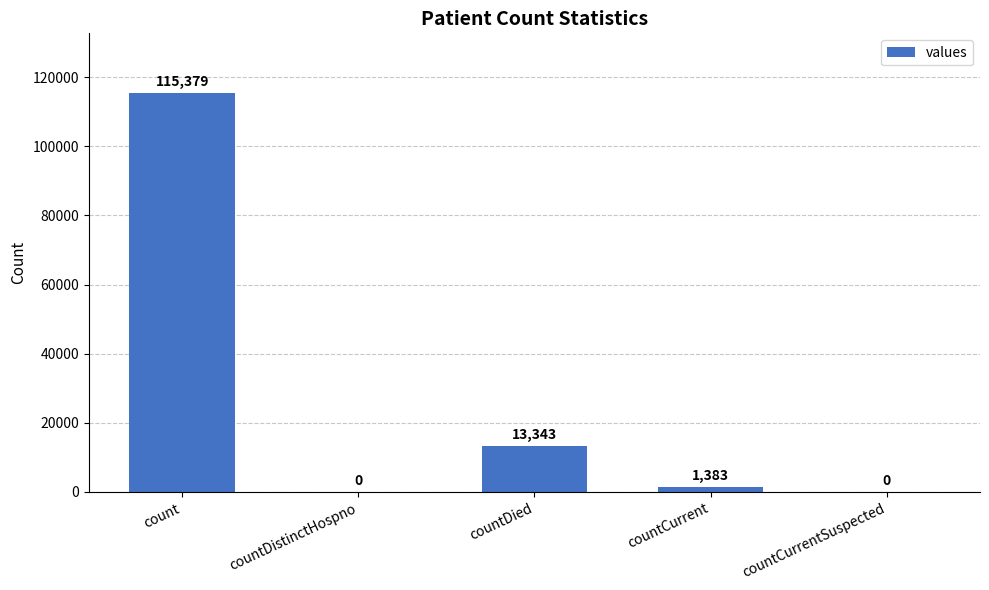

Reading left to right, extract all data points from this chart.

count=115379	countDistinctHospno=0	countDied=13343	countCurrent=1383	countCurrentSuspected=0